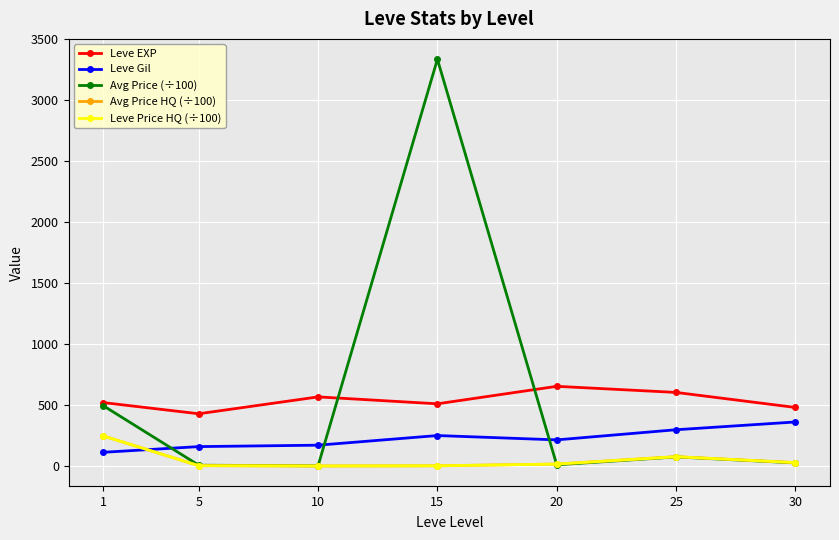

Is this an area chart (filled region under the line)?

No